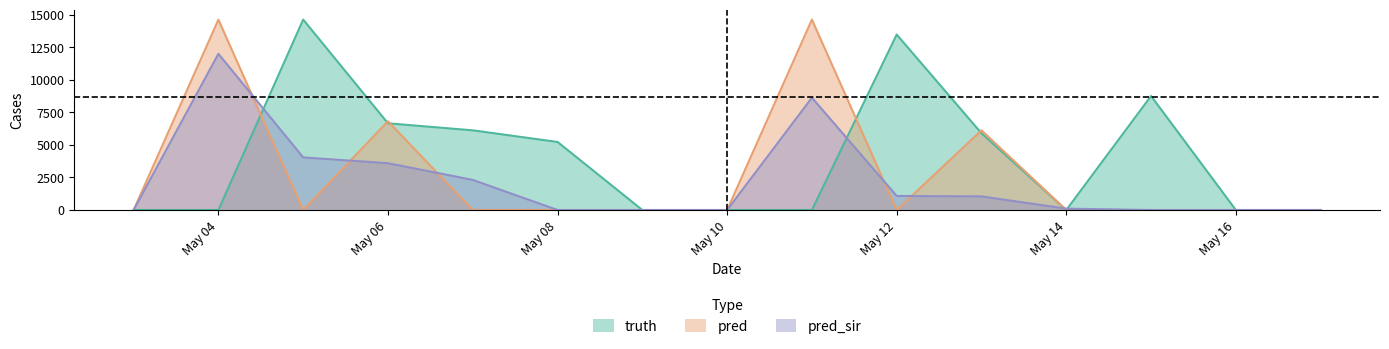

In pred, how many points are lower than both neighbors (excluding endpoints)?

2